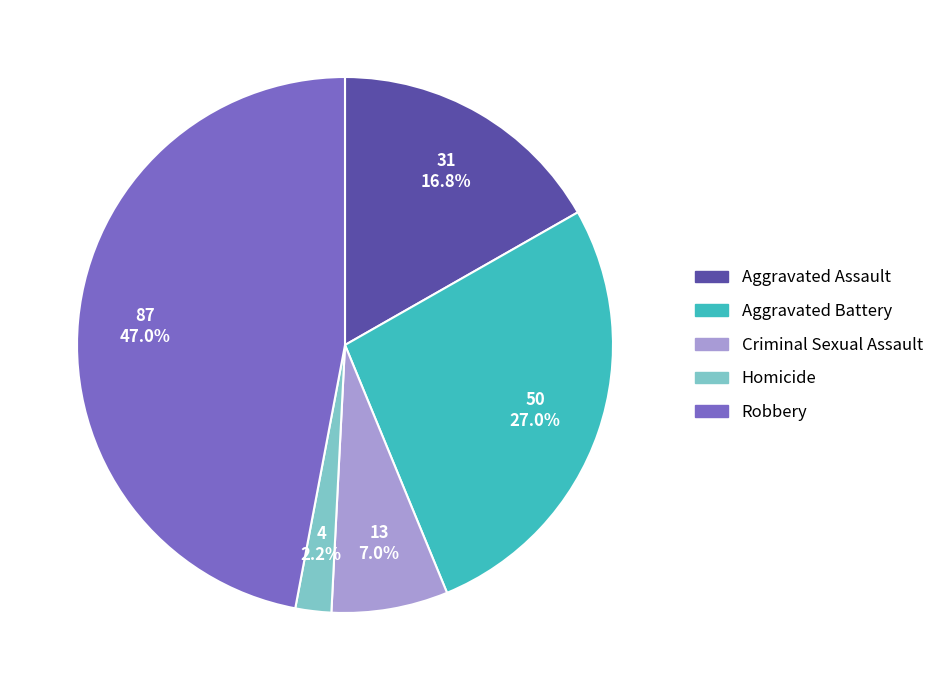

To the nearest percent, what portion does Aggravated Battery represent?

27%